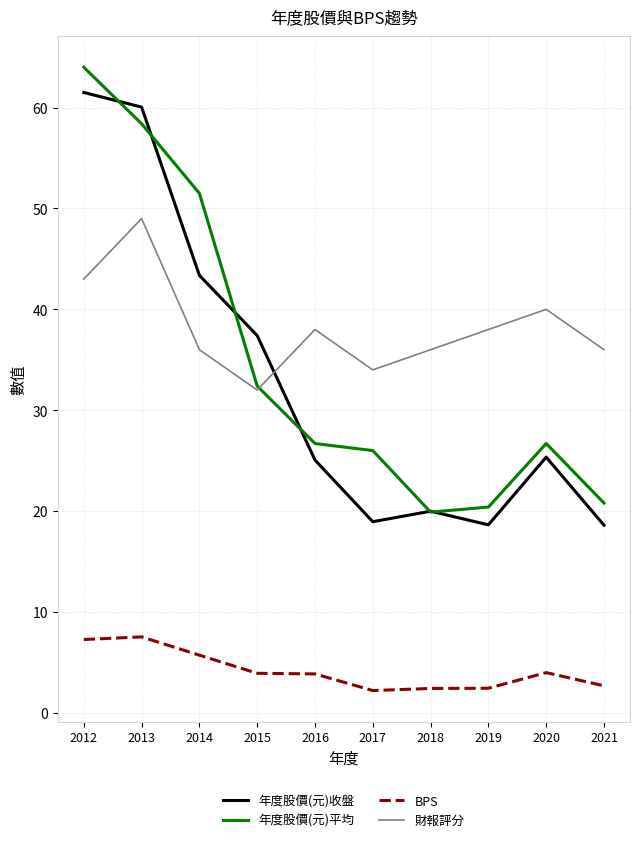

What is the sum of all 年度股價(元)平均 values?

346.8